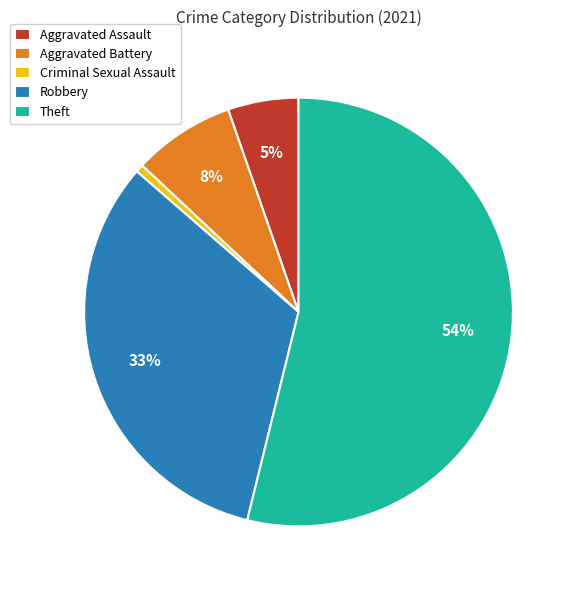

True or false: Criminal Sexual Assault accounts for 11% of the total.

False